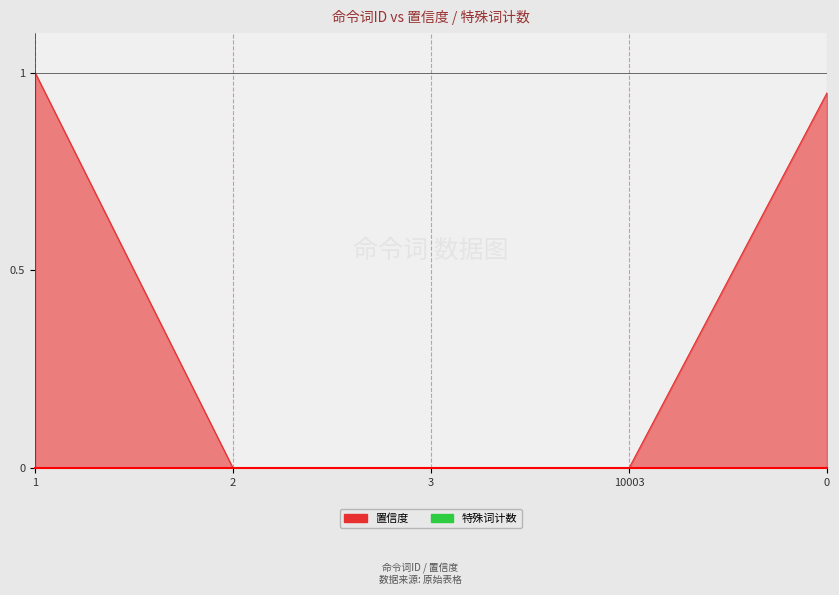

Is it true that the value at 0 is 1.3?

False